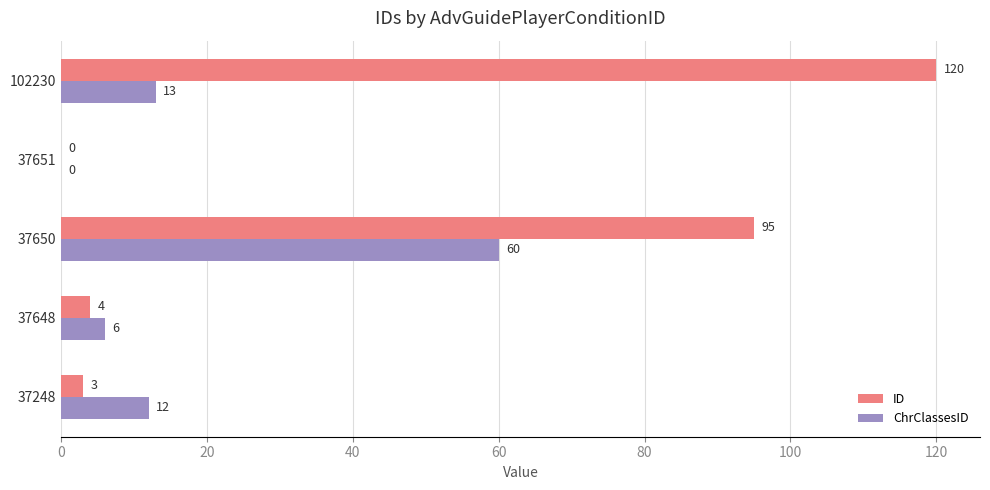

Which series changed the most between 37248 and 37650?

ID